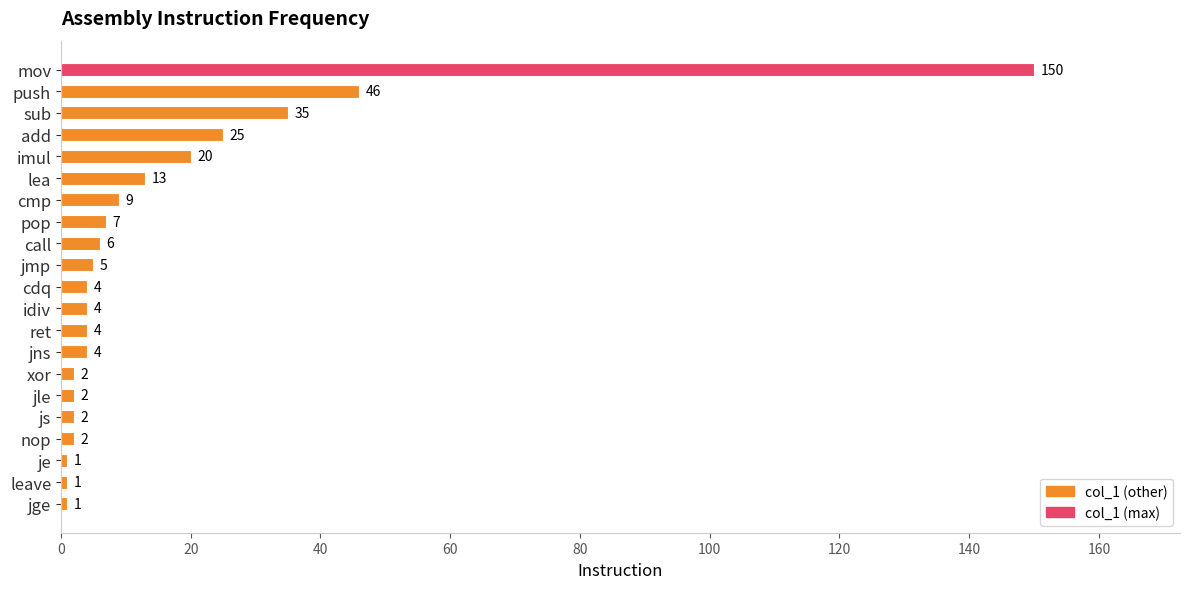

Read the value at push.

46